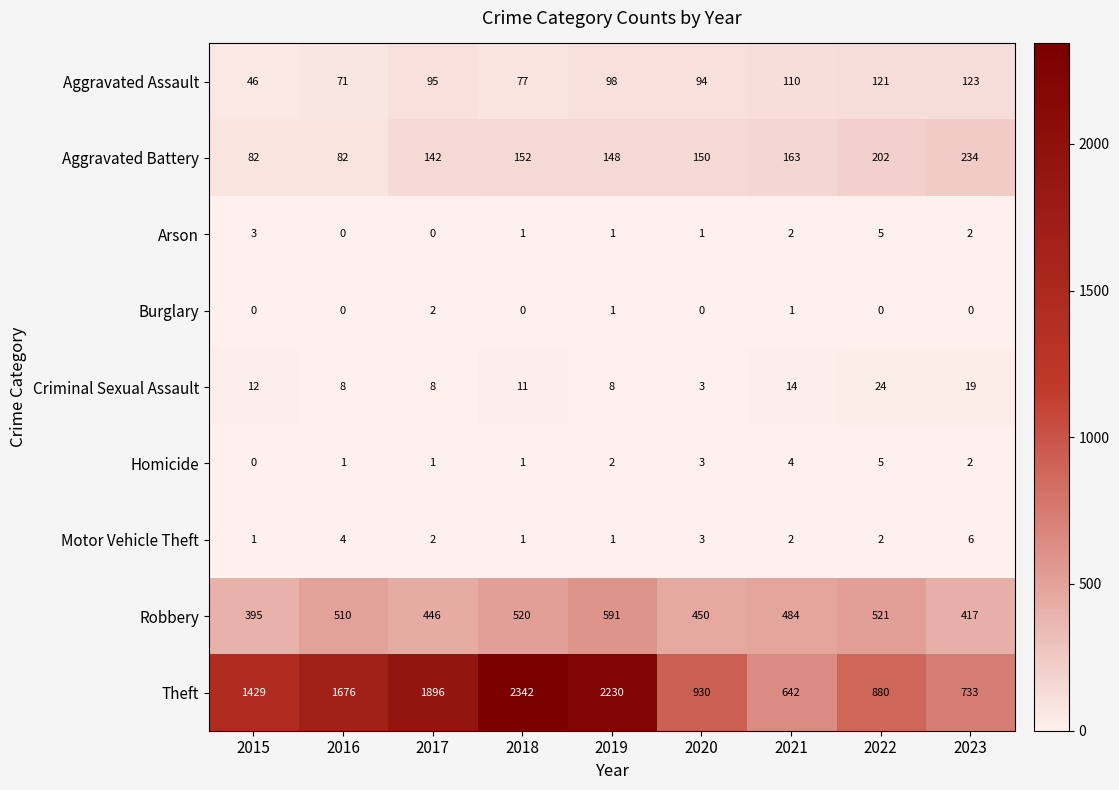

Count the number of data series in this chart.

9